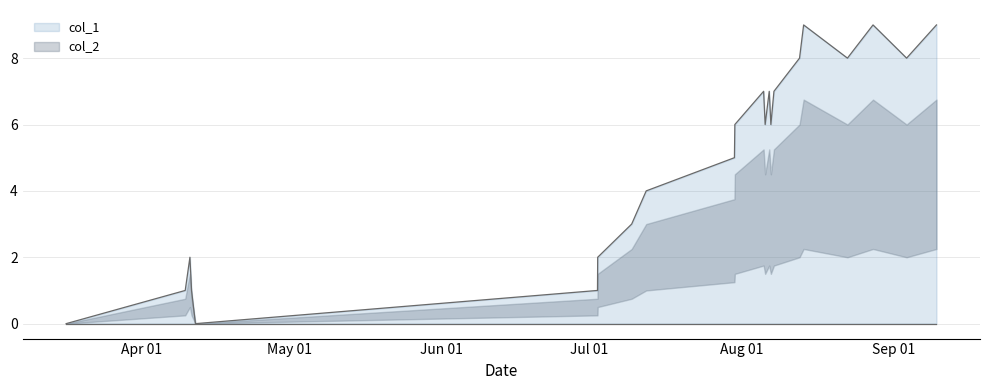

How many values exceed 6?

9